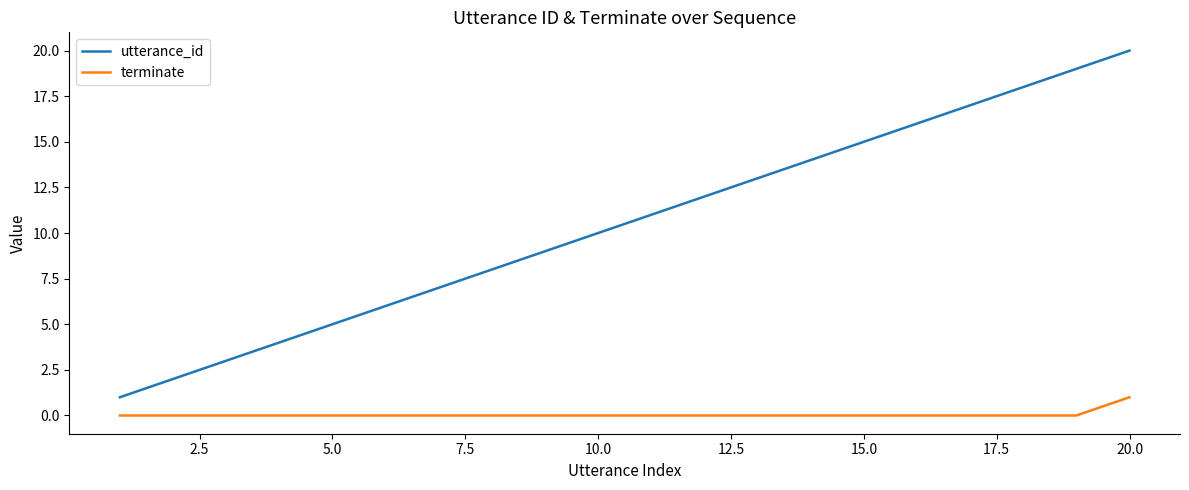

Reading left to right, transcribe all the data shown in this chart.

utterance_id: 1	2	3	4	5	6	7	8	9	10	11	12	13	14	15	16	17	18	19	20
terminate: 0	0	0	0	0	0	0	0	0	0	0	0	0	0	0	0	0	0	0	1